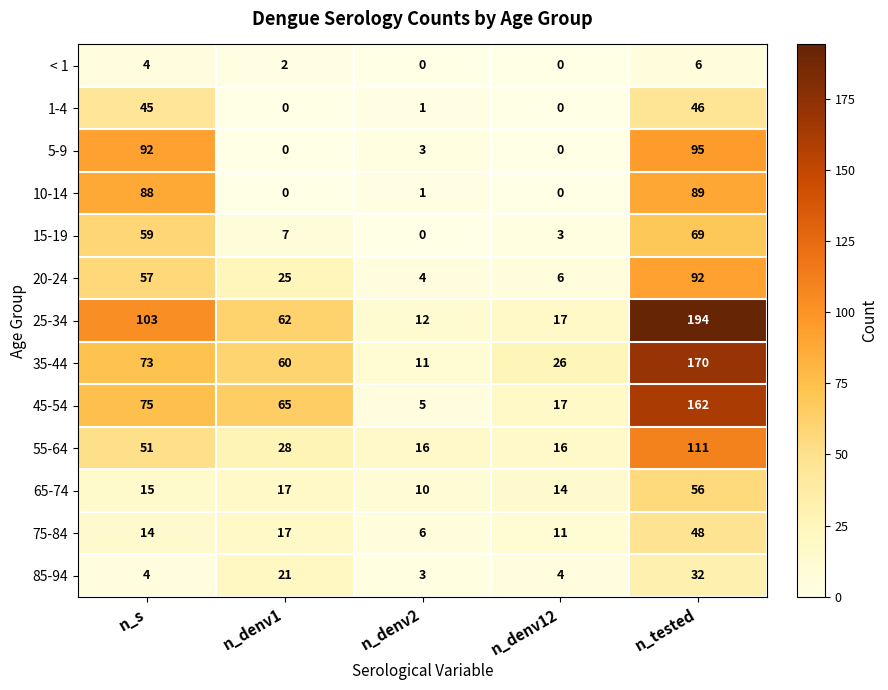

List the series in order of their peak value, lowest first.

< 1, 85-94, 1-4, 75-84, 65-74, 15-19, 10-14, 20-24, 5-9, 55-64, 45-54, 35-44, 25-34